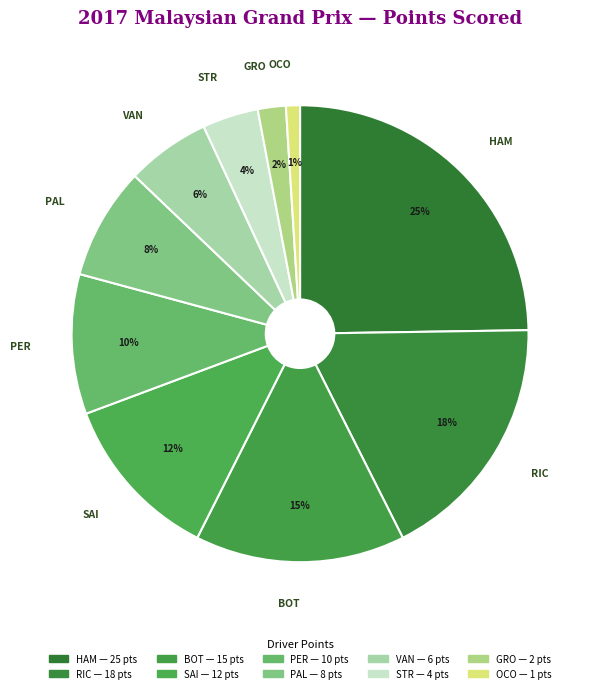

Rank the categories by value from highest to lowest.

Lewis Hamilton HAM, Daniel Ricciardo RIC, Valtteri Bottas BOT, Carlos Sainz SAI, Sergio Perez PER, Jolyon Palmer PAL, Stoffel Vandoorne VAN, Lance Stroll STR, Romain Grosjean GRO, Esteban Ocon OCO